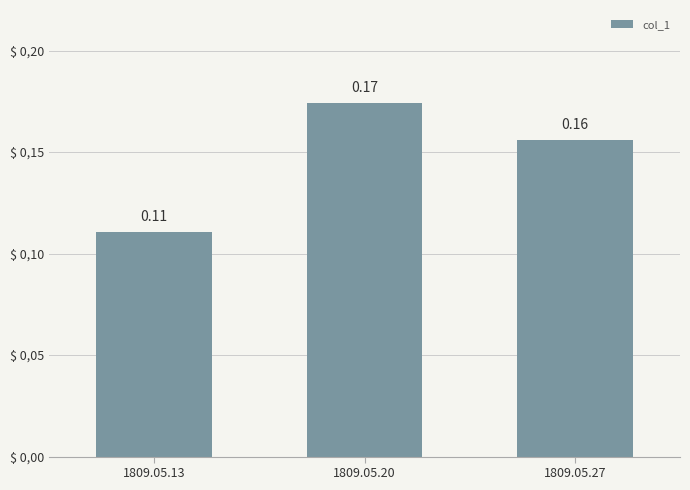

What is the change in value from 1809.05.13 to 1809.05.20?

+0.1